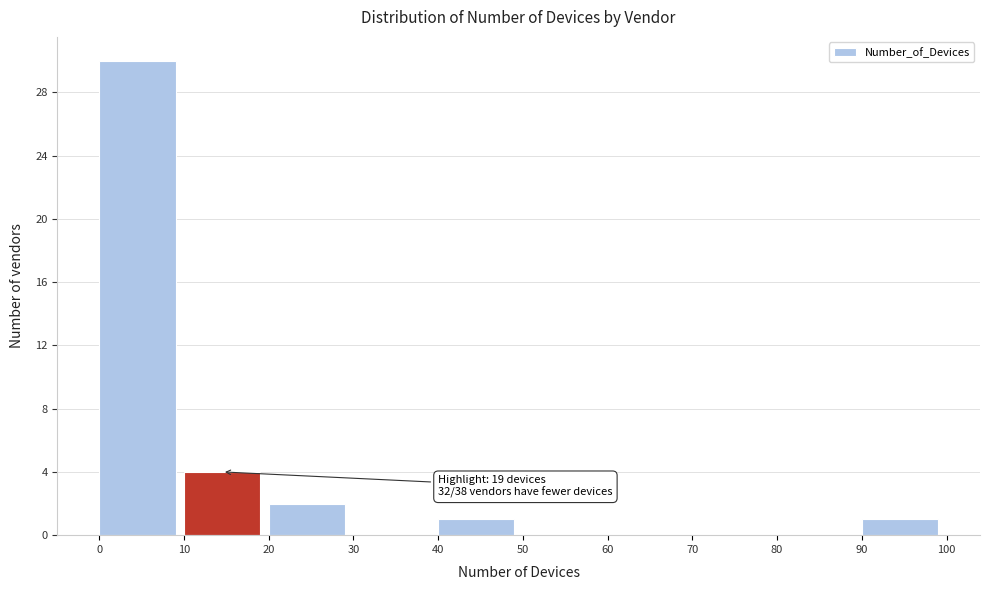

Over which range of the x-axis is the bar tallest?

0 to 10